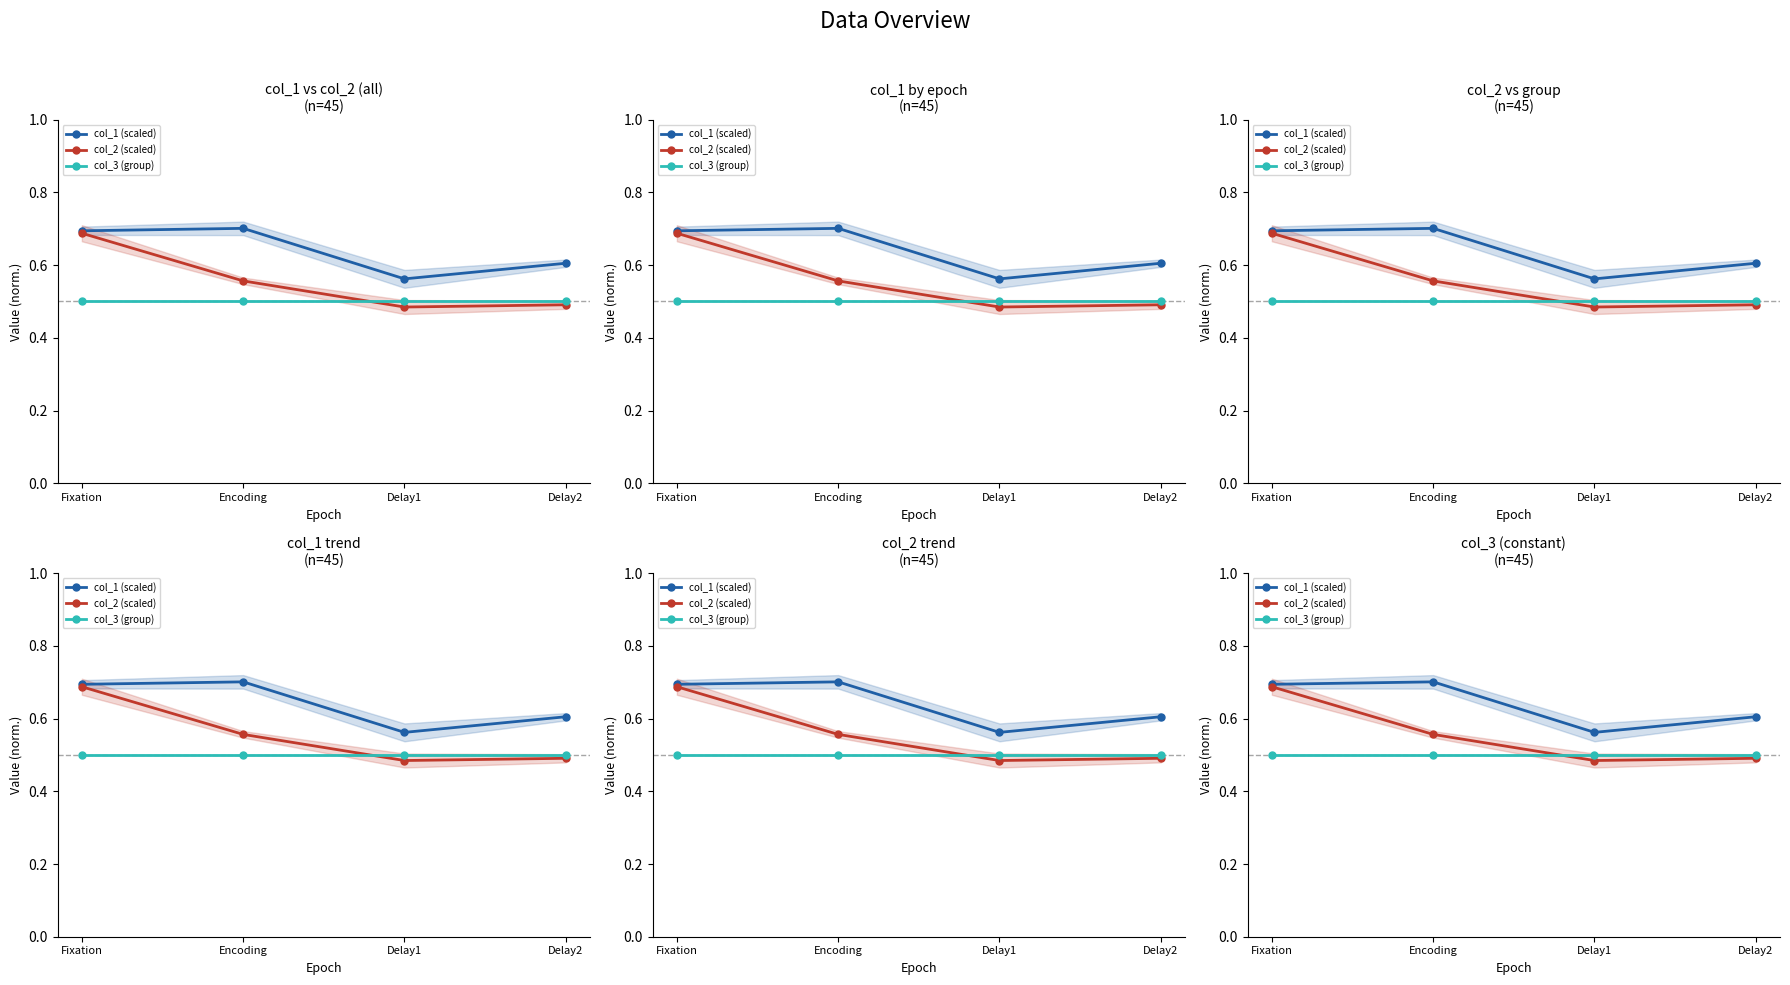

Reading left to right, what are all the values shown in this chart?

col_1 (scaled): 0.7	0.7	0.6	0.6
col_2 (scaled): 0.7	0.6	0.5	0.5
col_3 (group): 0.5	0.5	0.5	0.5